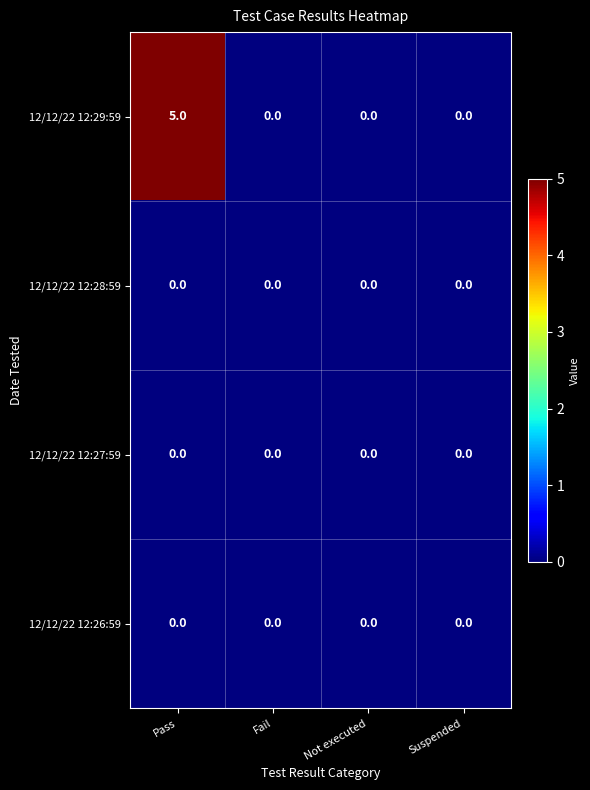

How many series are shown in this chart?

4